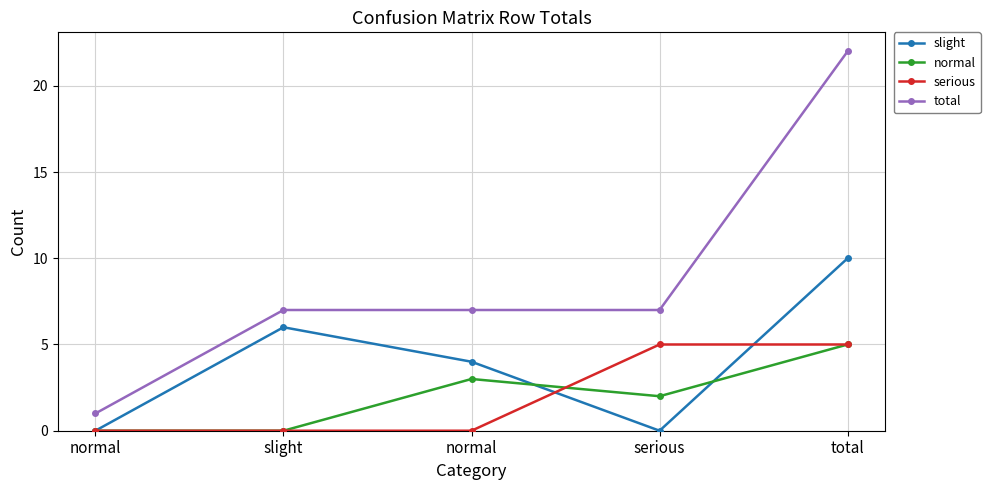

What is the value of the slight point at the 5th from the left?

10